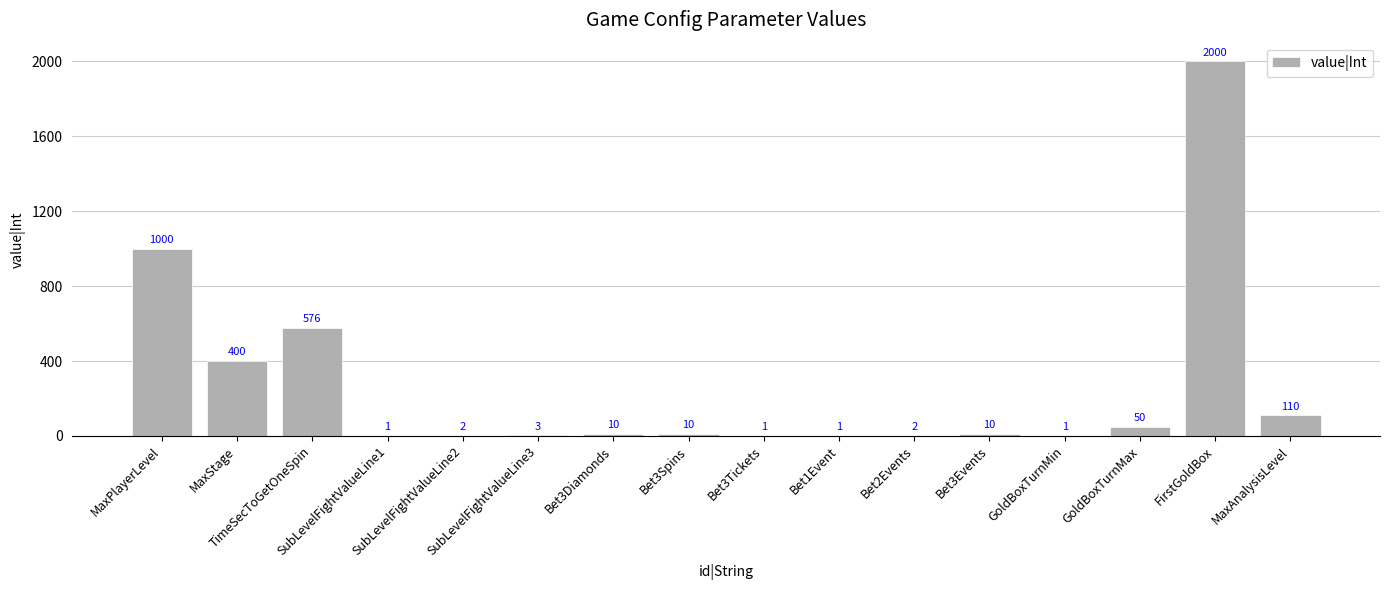

What is the maximum value shown in the chart?

2000